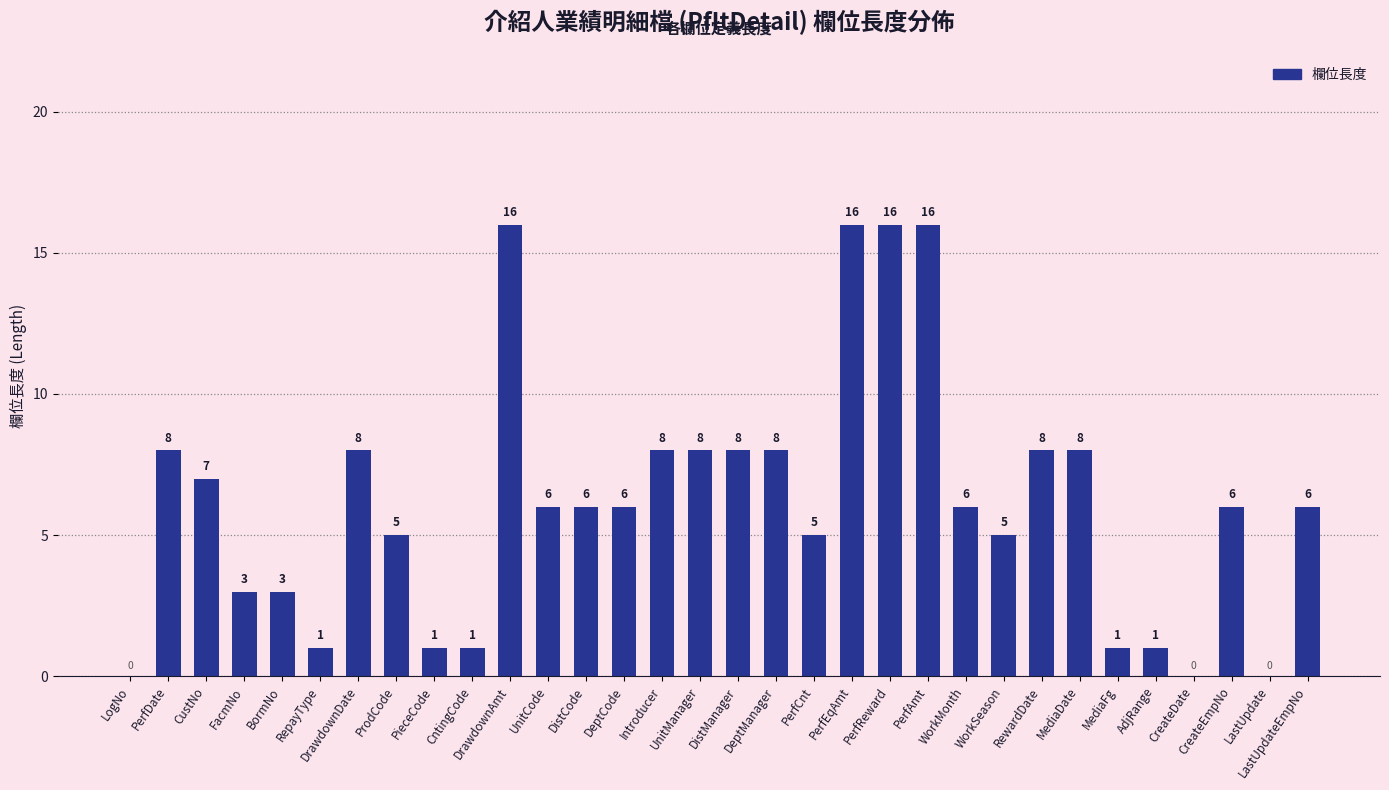

What is the greatest value displayed?

16